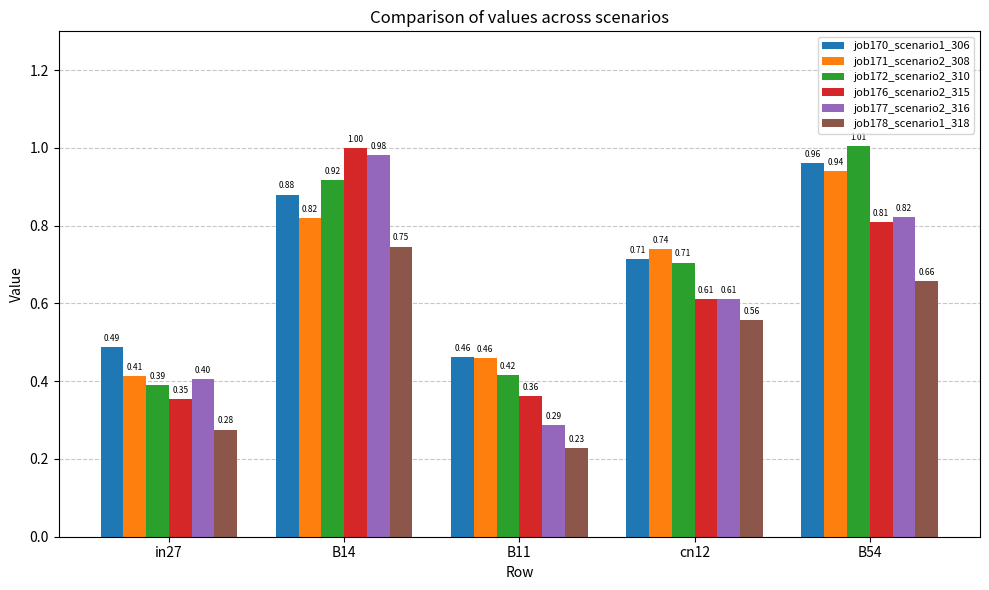

How many bars are there in total?

30